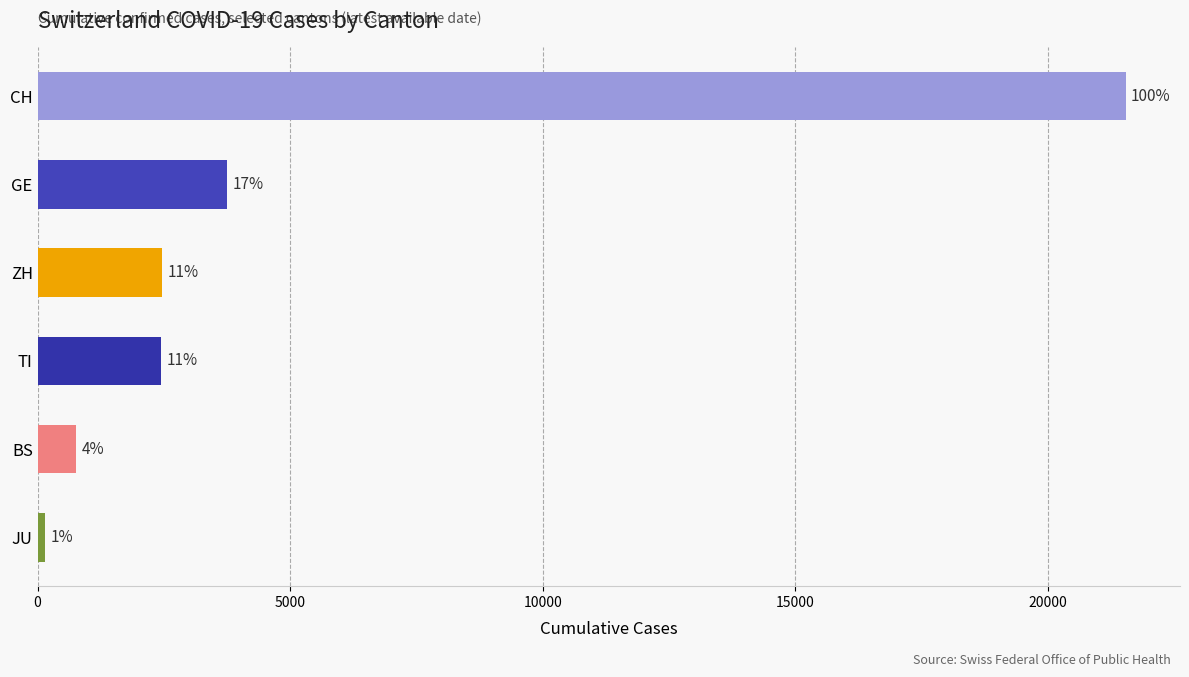

How many bars are there in total?

6